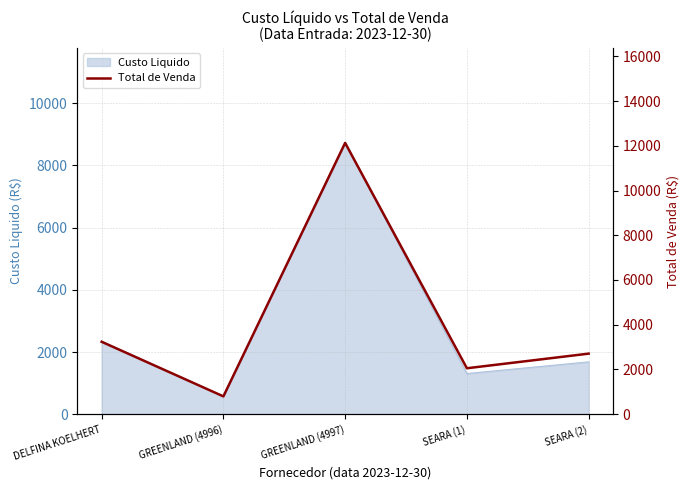

List the labels in order of value, smallest first.

GREENLAND (4996), SEARA (1), SEARA (2), DELFINA KOELHERT, GREENLAND (4997)